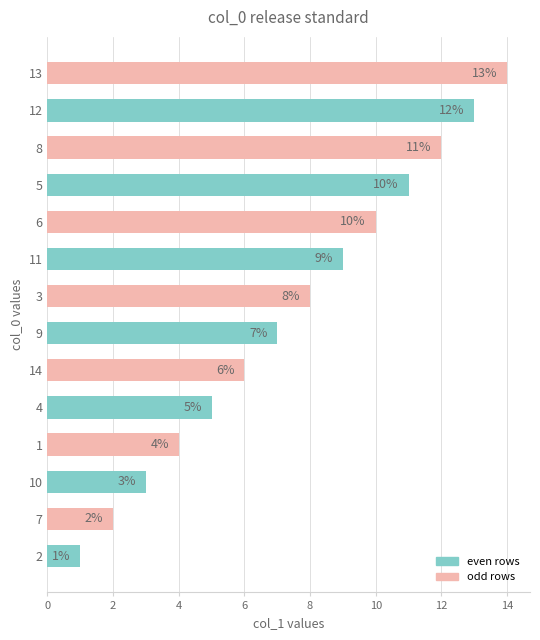

What is the change in value from 3 to 8?

+4